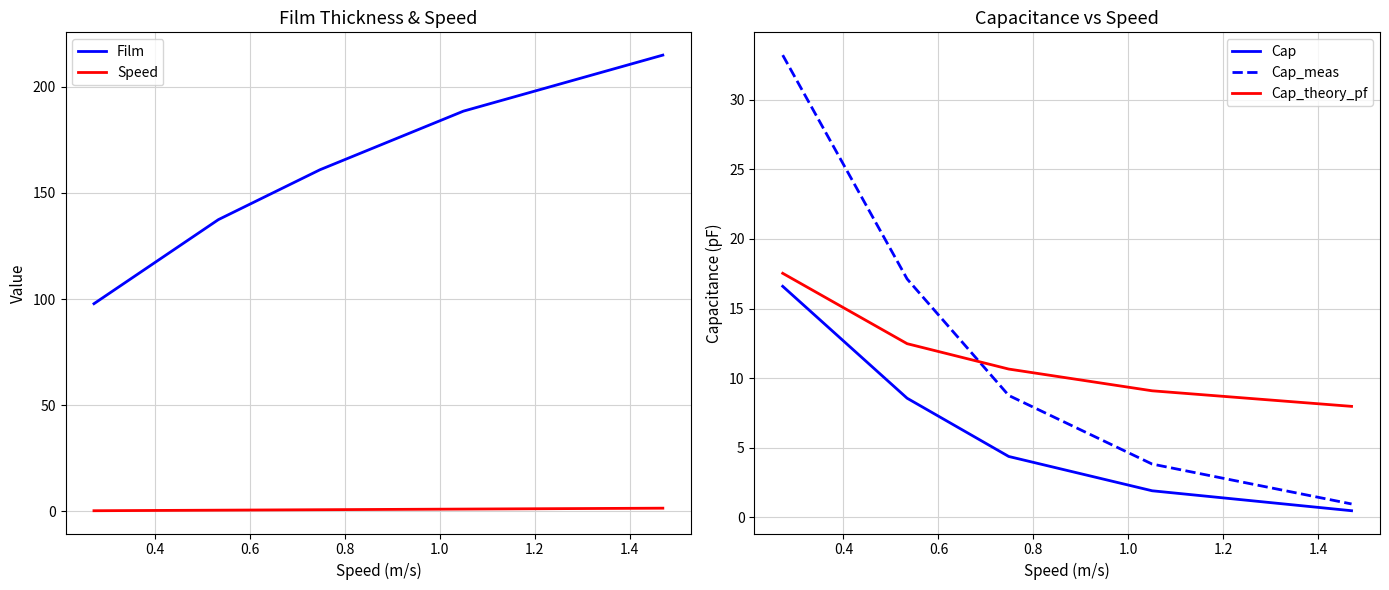

How many values in the Cap_meas series are below 8?

2